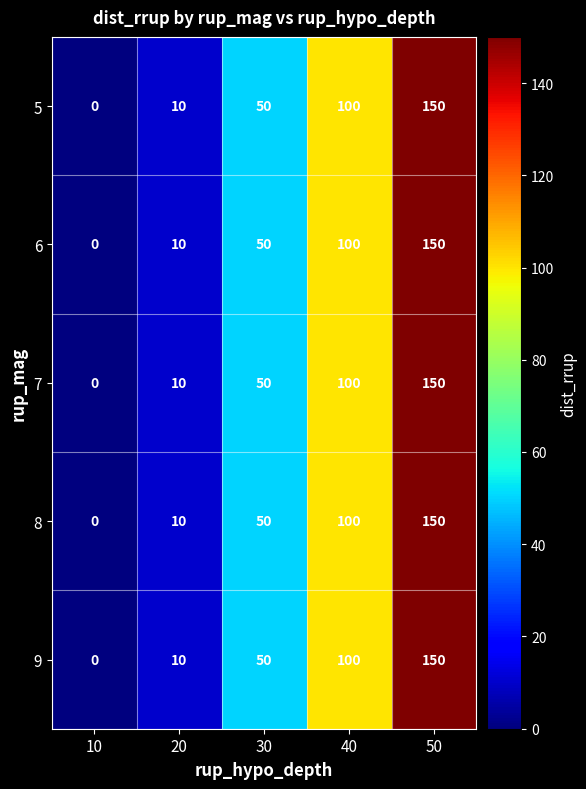

Reading left to right, list all the values displayed in this chart.

5: 0	10	50	100	150
6: 0	10	50	100	150
7: 0	10	50	100	150
8: 0	10	50	100	150
9: 0	10	50	100	150